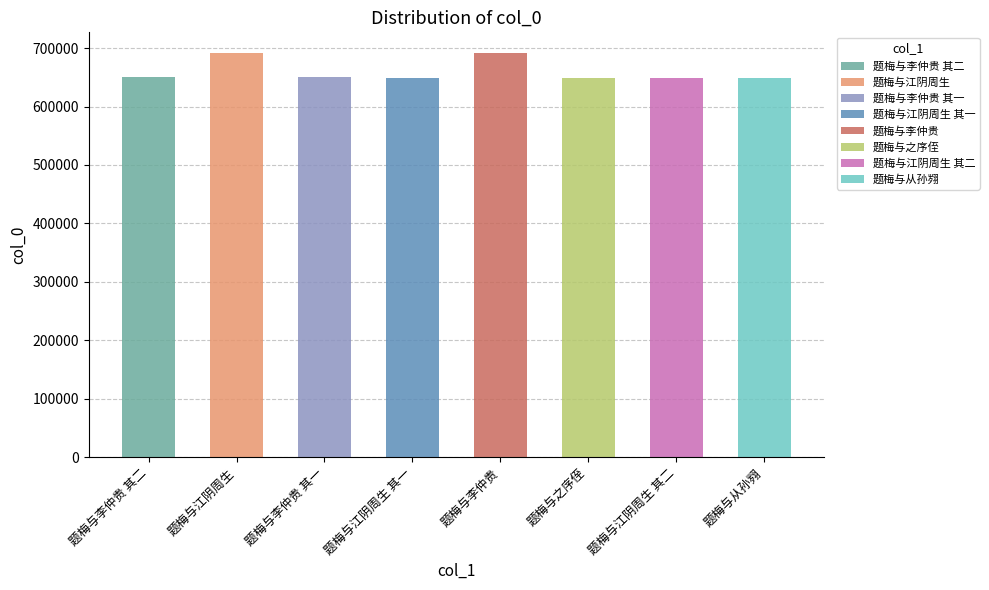

Reading right to left, list all the values displayed in this chart.

题梅与从孙翙=648752	题梅与江阴周生 其二=649526	题梅与之序侄=649768	题梅与李仲贵=692476	题梅与江阴周生 其一=649525	题梅与李仲贵 其一=649847	题梅与江阴周生=692394	题梅与李仲贵 其二=649848